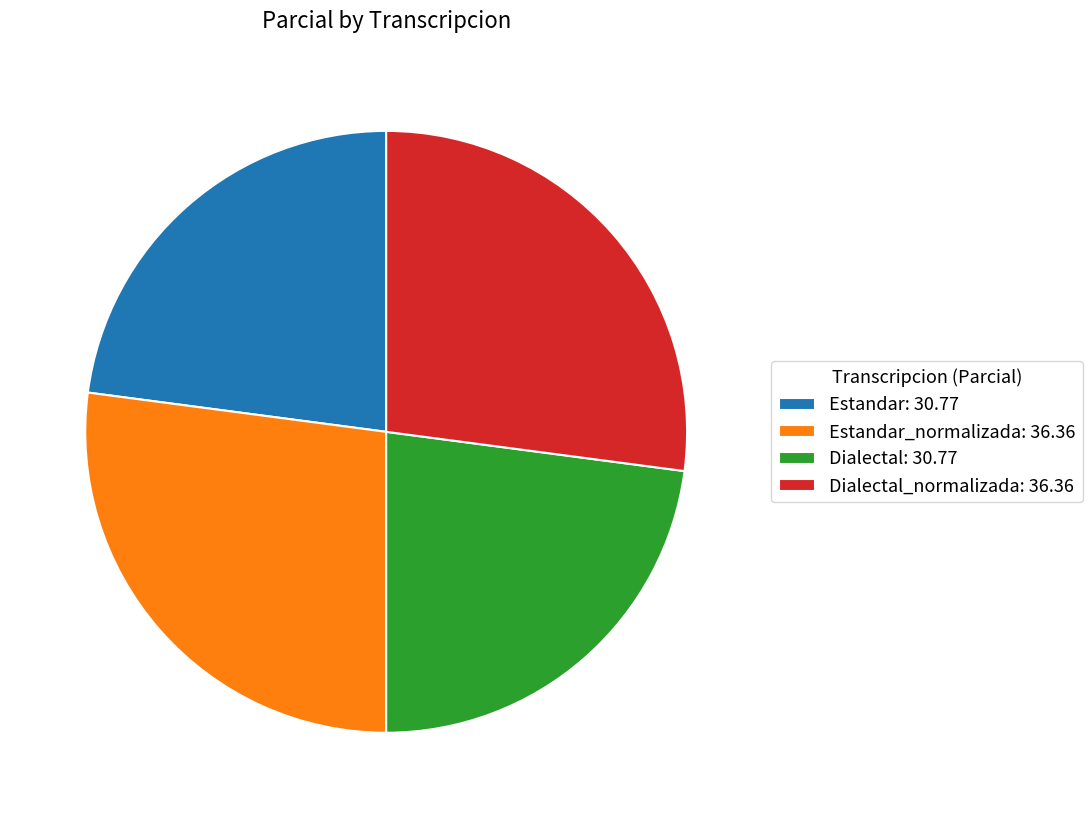

True or false: Estandar: 30.77 accounts for 17% of the total.

False